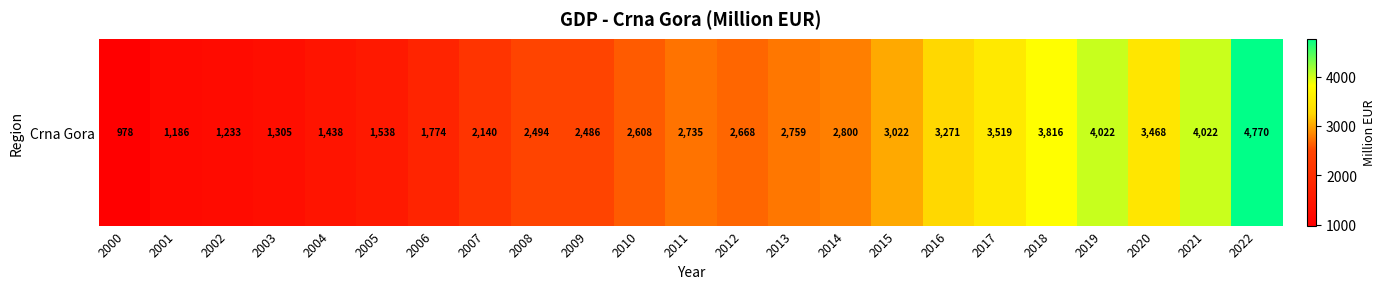

At which label does the data first exceed 2668?

2011